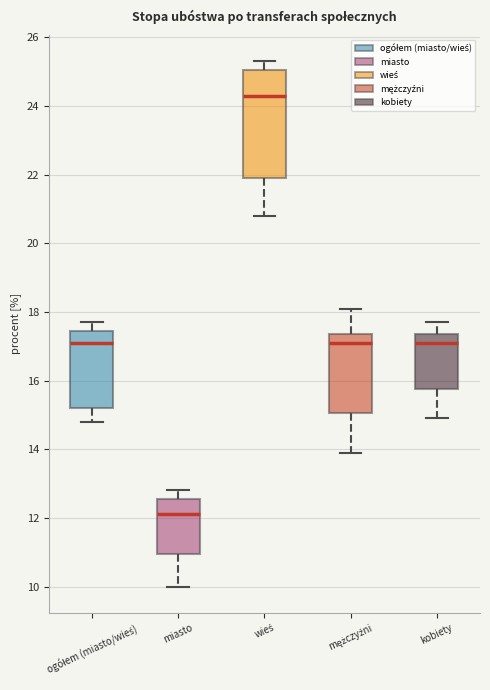

Comparing the boxes themselves (not the whiskers), which one is the tallest?

wieś